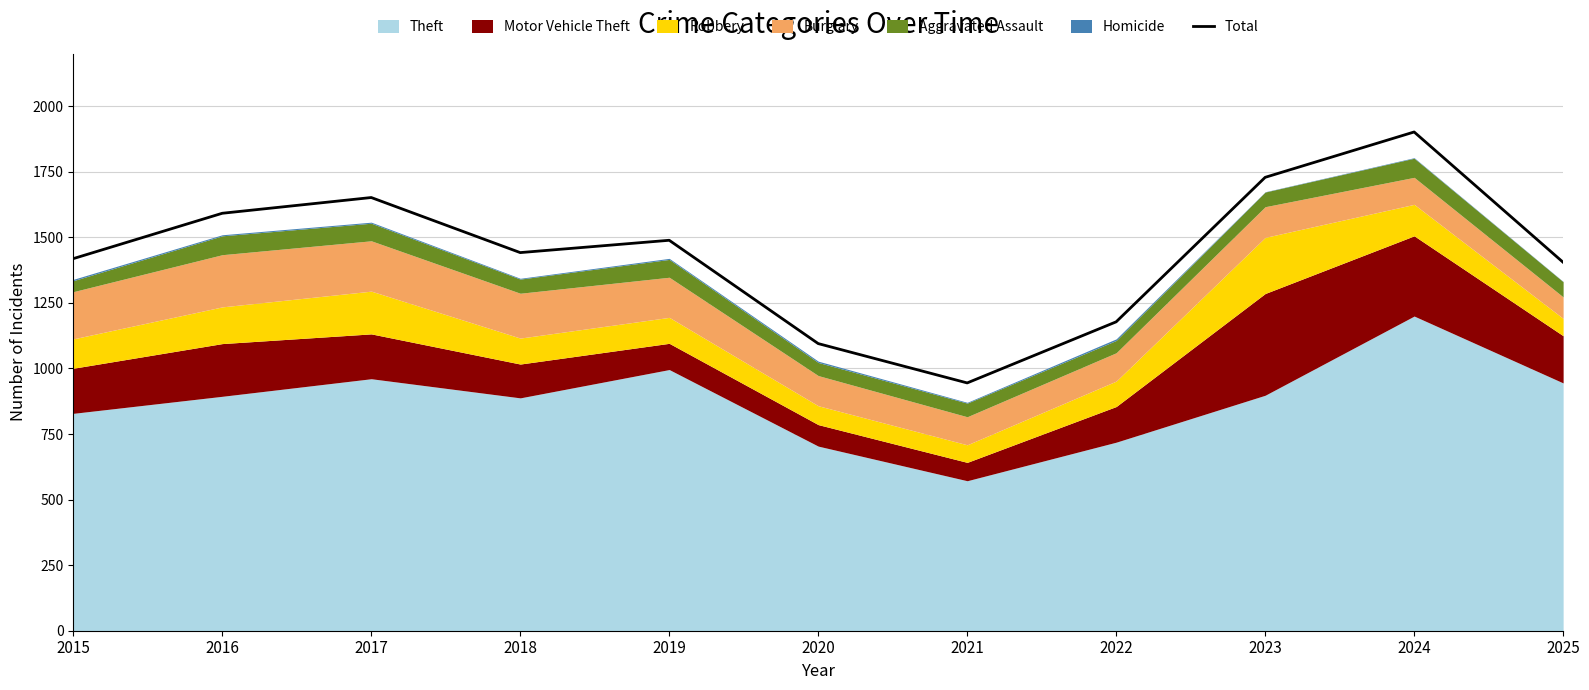

Which label corresponds to the largest value in the chart?

2024